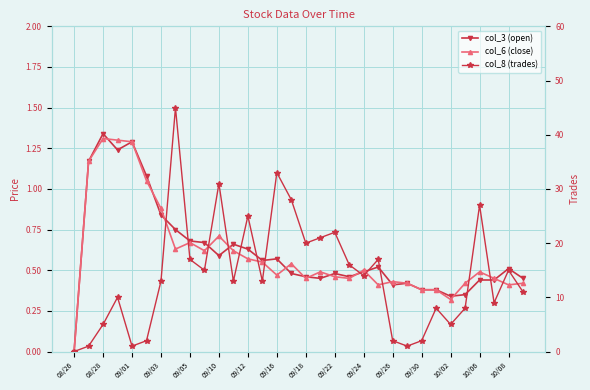

What is the greatest value displayed?

45.0